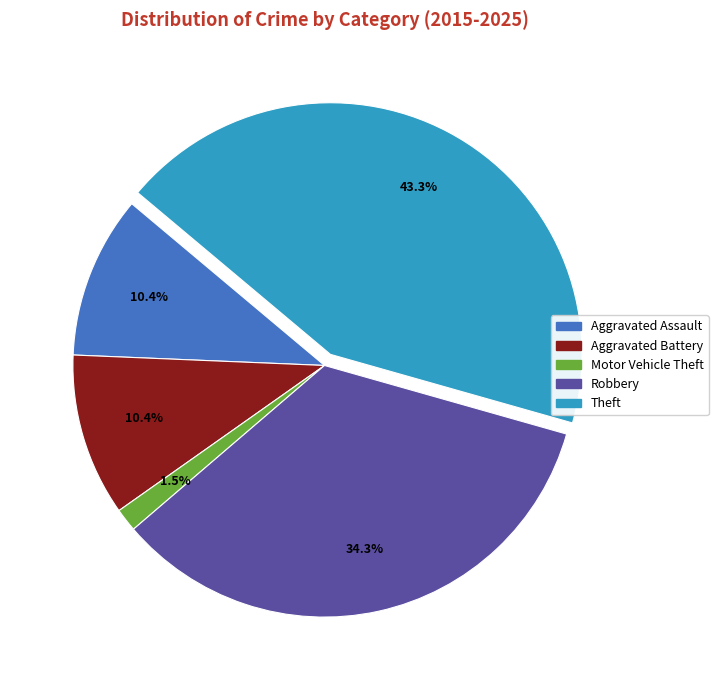

To the nearest percent, what percentage of the pie is Aggravated Assault?

10%